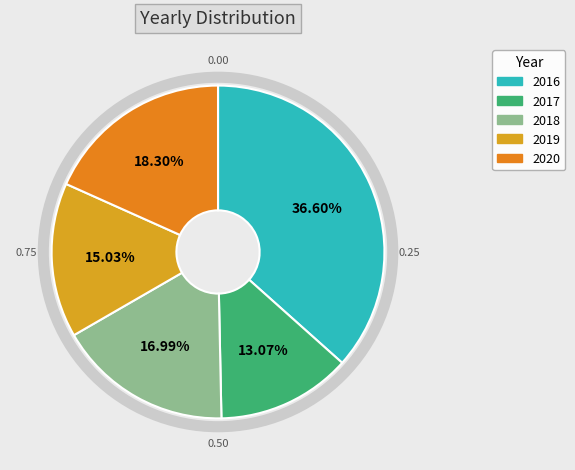

To the nearest percent, what percentage of the pie is 2016?

37%